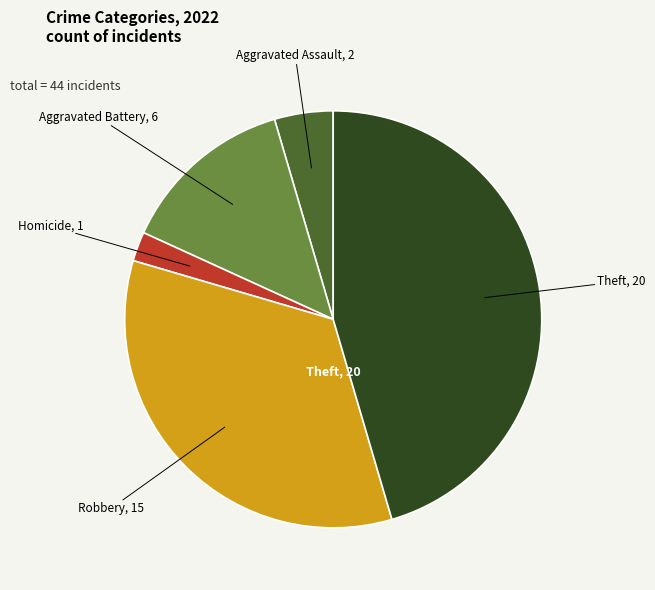

Count the number of slices in the pie.

5